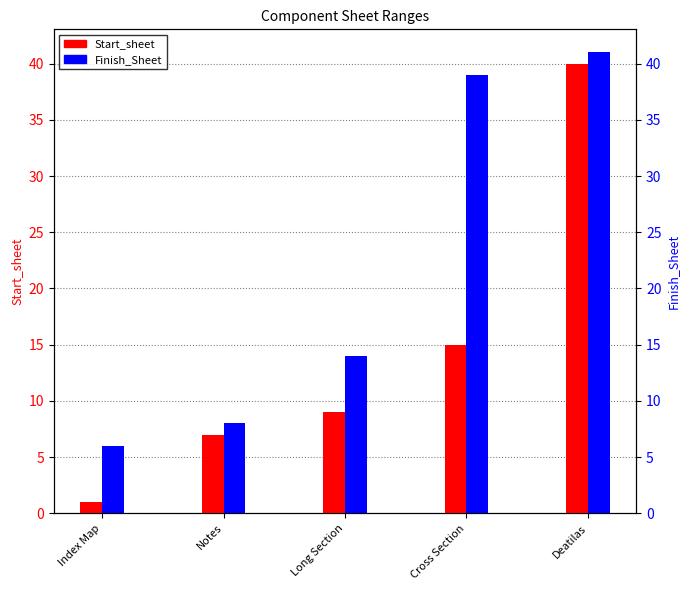

What is the maximum value shown in the chart?

41